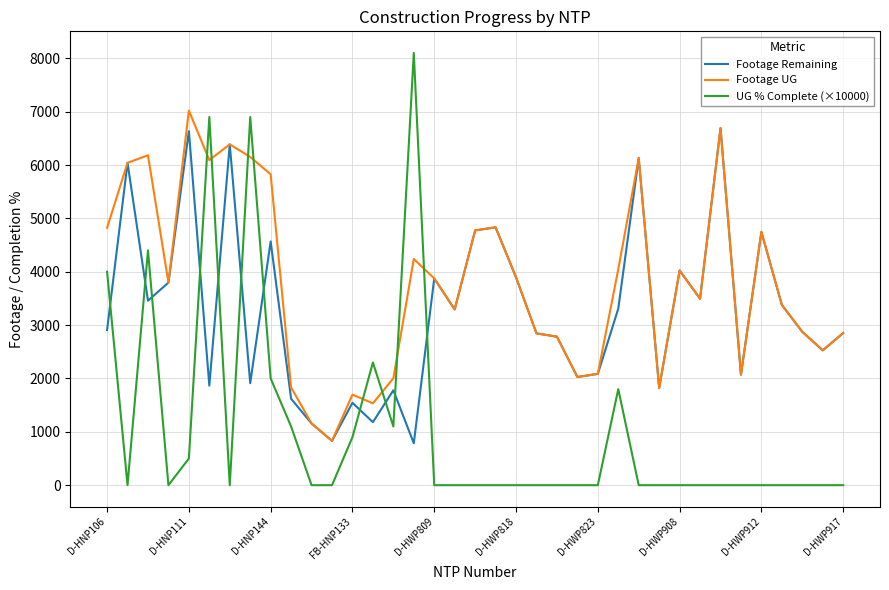

True or false: UG % Complete (×10000) and Footage Remaining intersect in this chart.

True